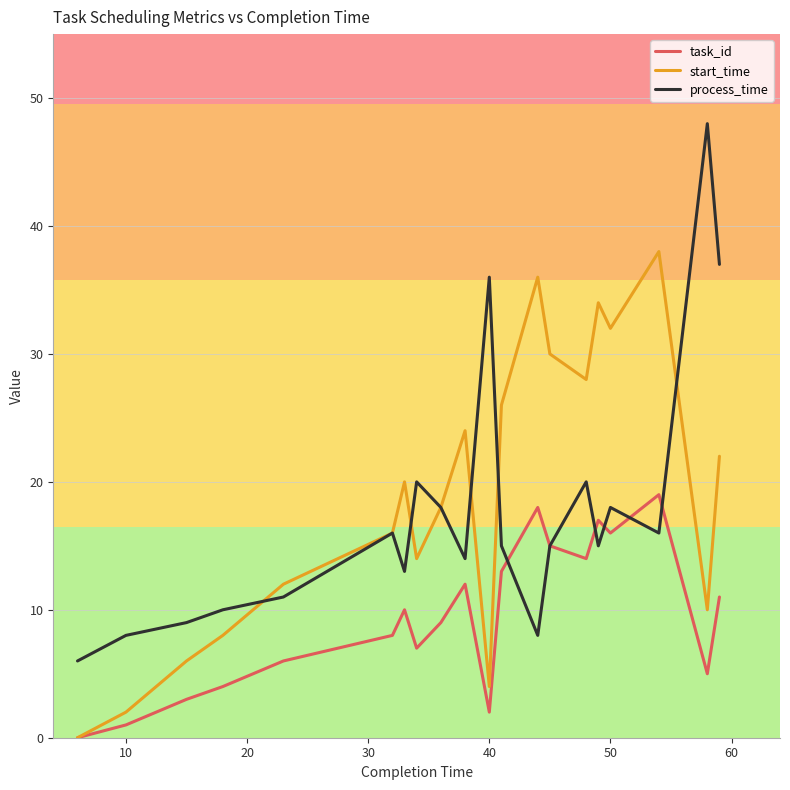

Does the chart have visible grid lines?

Yes